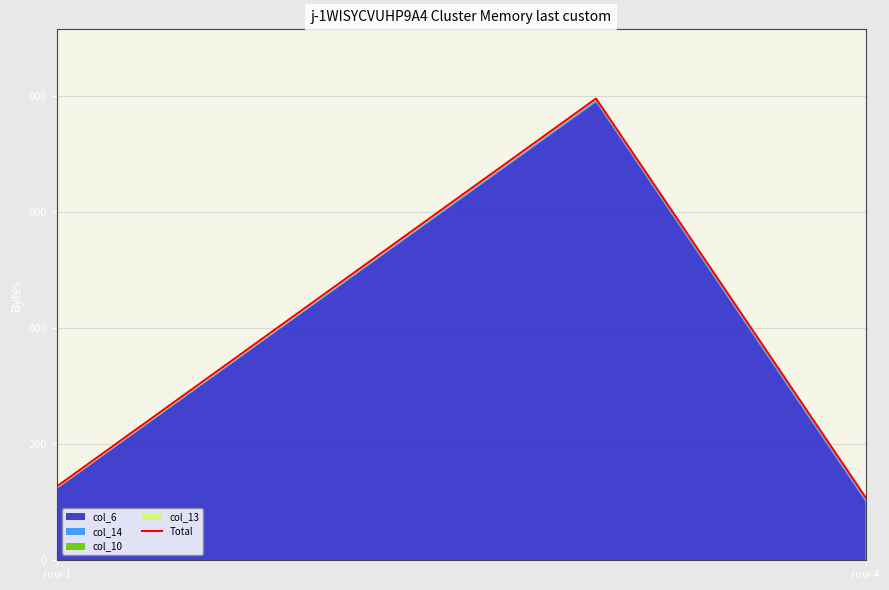

Does the chart have visible grid lines?

Yes